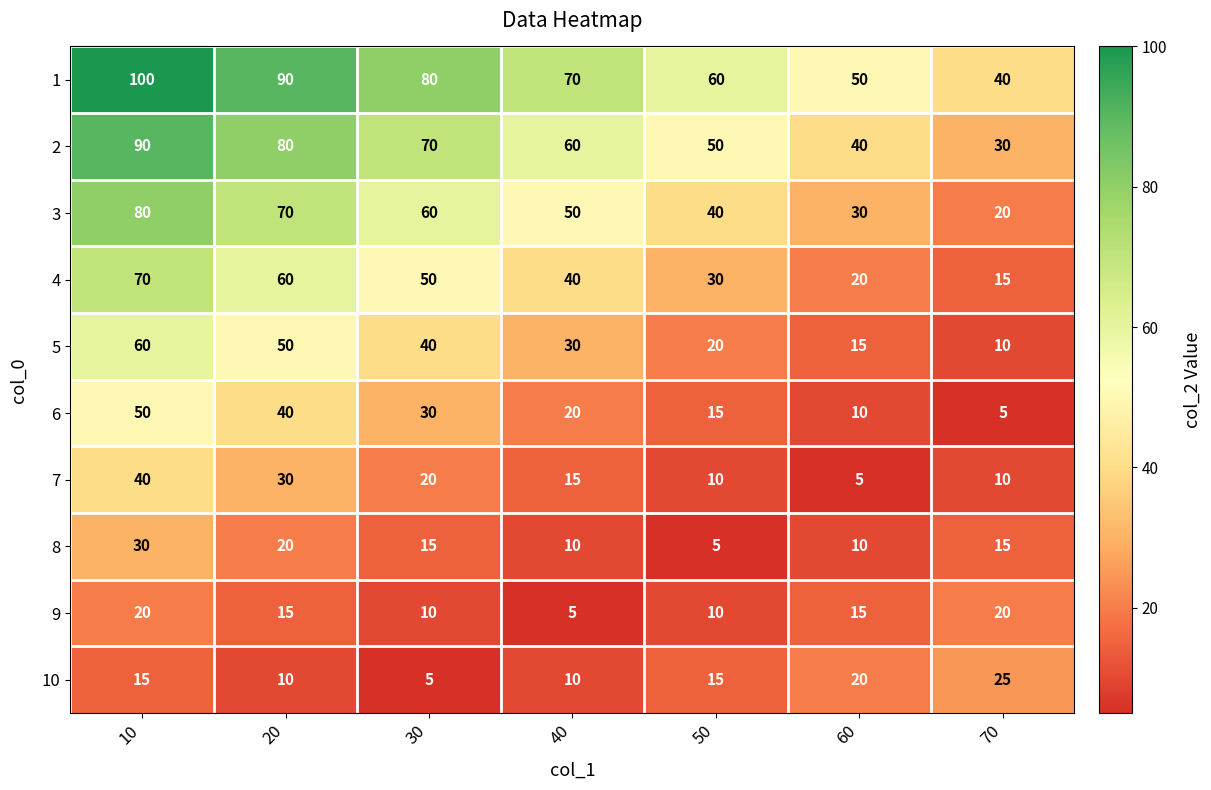

At which category is the sum across all series the highest?

10